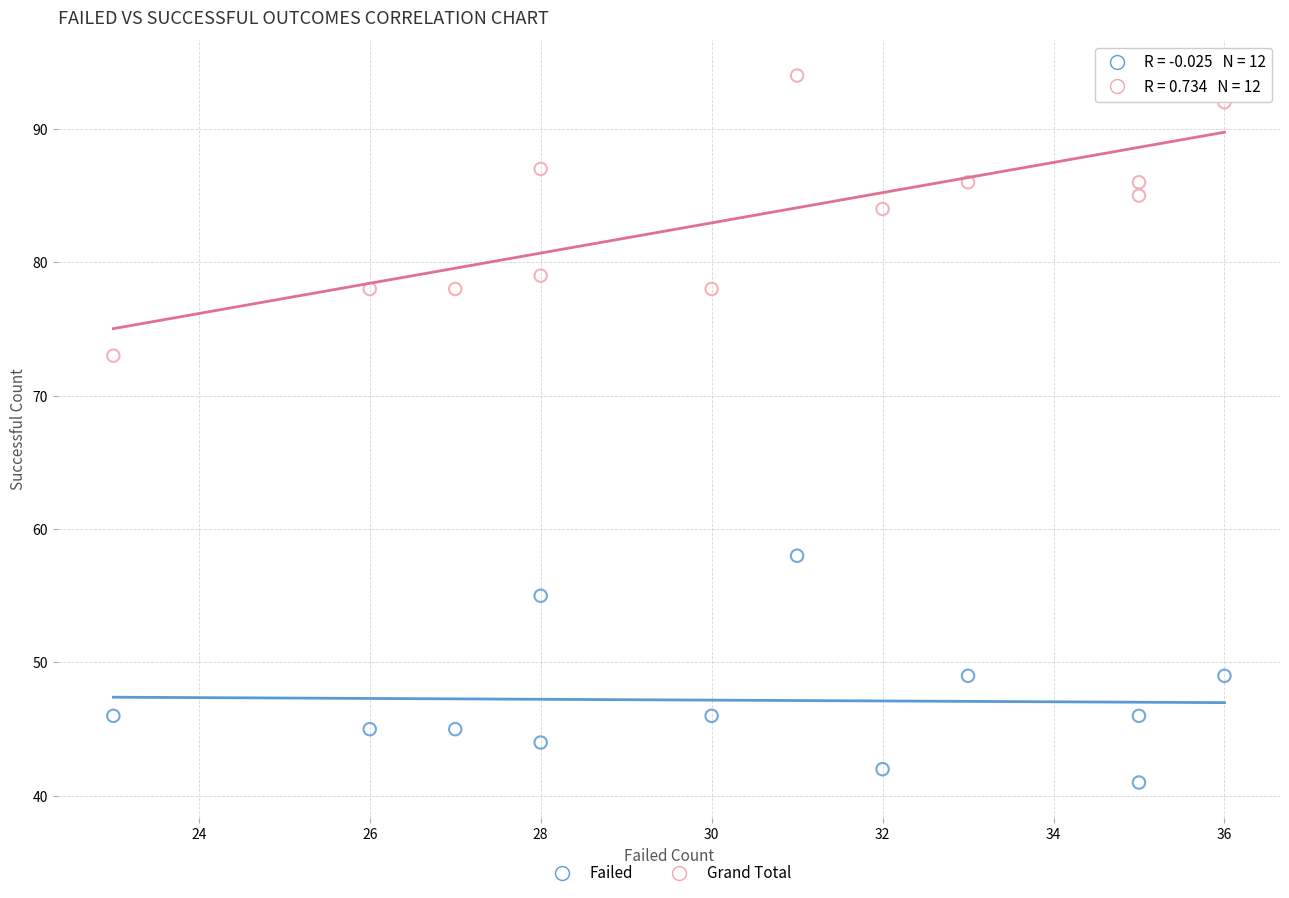

Across all data points, what is the range of Y values (max minus min)?

53